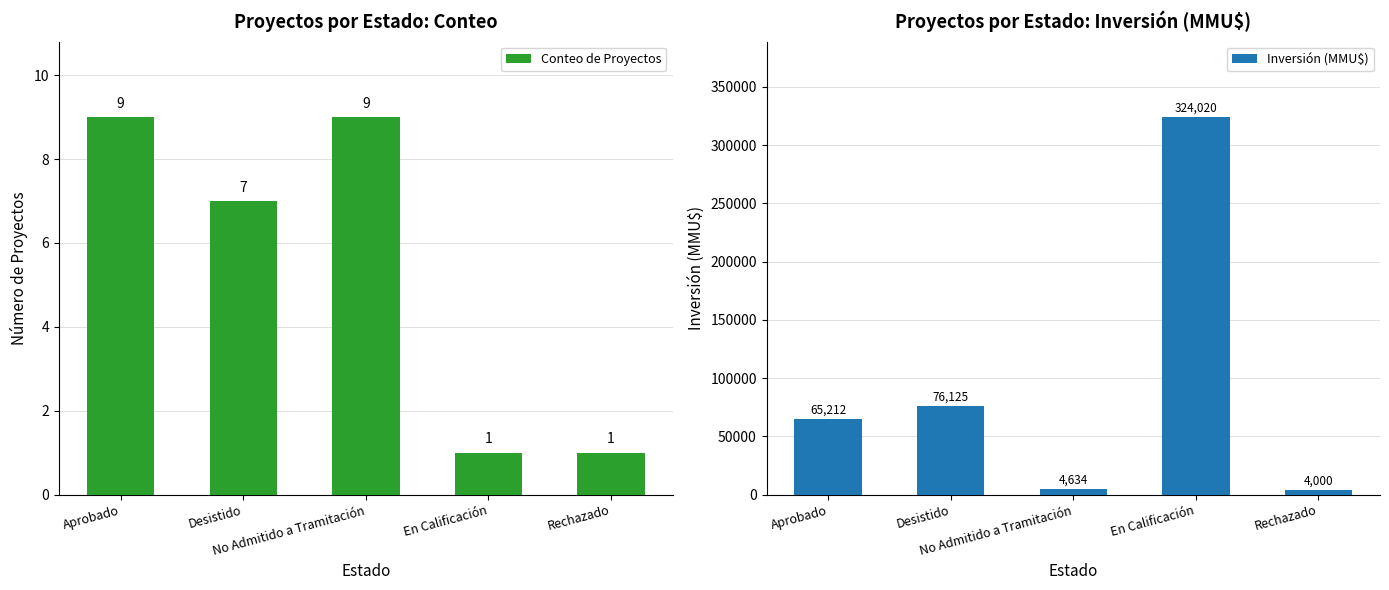

Which category has the lowest value across all series?

En Calificación